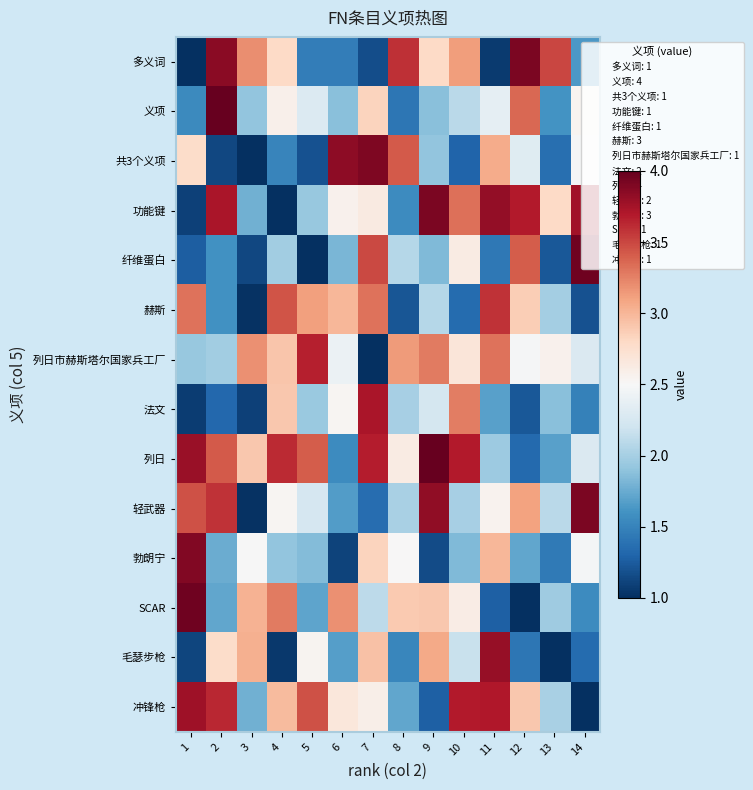

At how many categories does at least one series exceed 3?

14